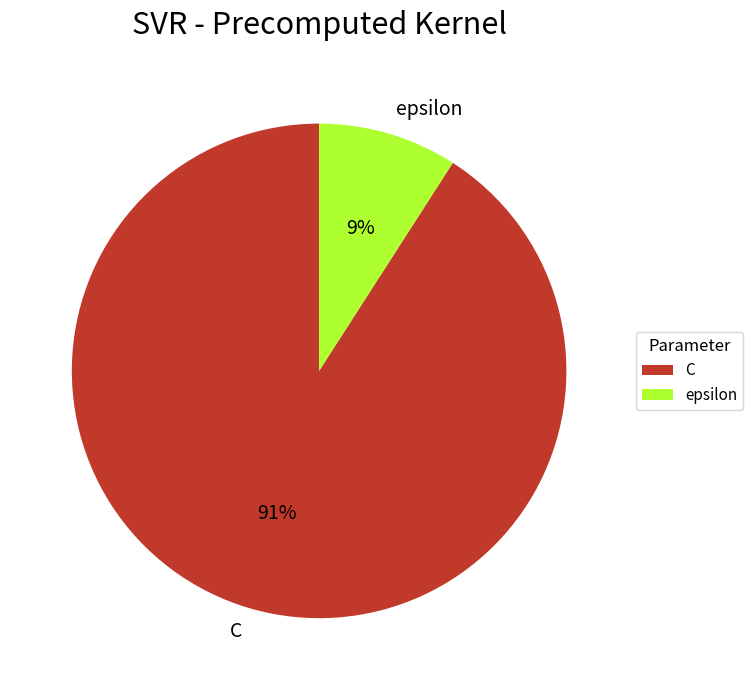

To the nearest percent, what percentage of the pie is C?

91%